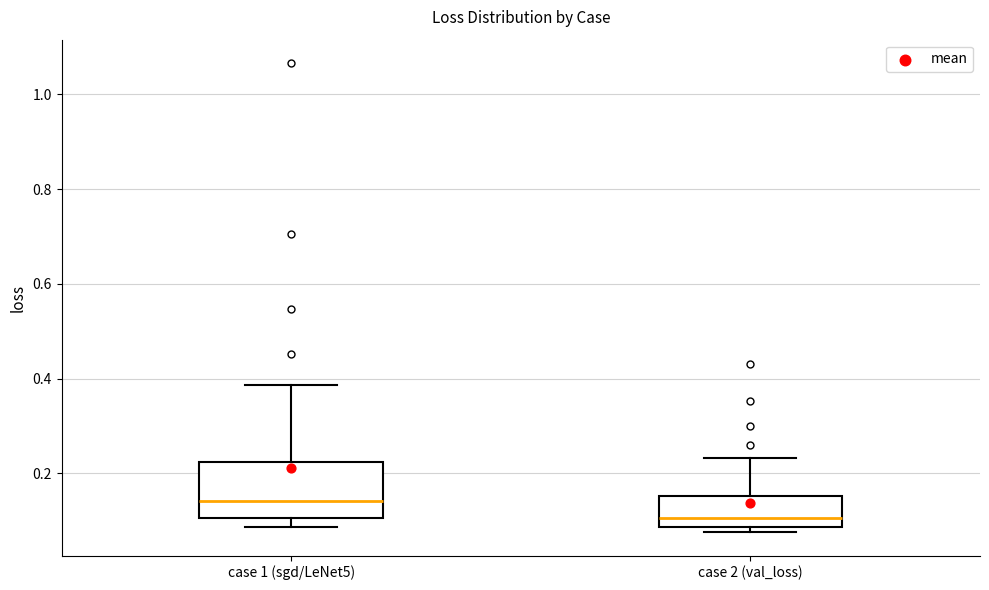

Reading left to right, transcribe this box plot: for each box, give where its median line is, the range the box spans, and where its two whiskers end, as read against the y-axis. The values are not printed on the chart, so give them approximately, as read against the axis.

case 1 (sgd/LeNet5): median 0.14, box 0.10 to 0.22, whiskers 0.08 to 0.38
case 2 (val_loss): median 0.10, box 0.08 to 0.16, whiskers 0.08 (just below the box's lower edge) to 0.24